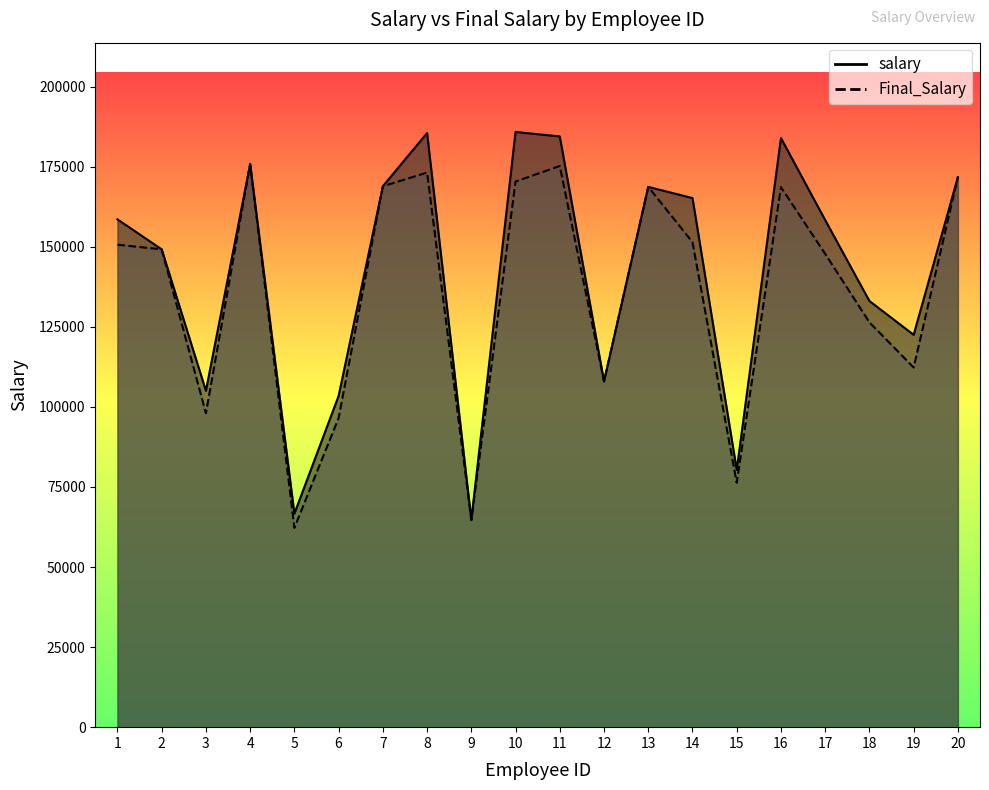

Reading left to right, extract all data points from this chart.

salary: 158538.0	149165.0	105020.0	175778.0	66666.0	103420.0	168854.0	185491.0	64691.0	185815.0	184412.0	107953.0	168663.0	165171.0	80337.0	183915.0	158302.0	133045.0	122486.0	171697.0
Final_Salary: 150611.1	149165.0	98018.7	175778.0	62221.6	96525.3	168854.0	173124.9	64691.0	170330.4	175191.4	107953.0	168663.0	151406.8	76320.1	168588.8	147748.5	126392.8	112278.8	171697.0